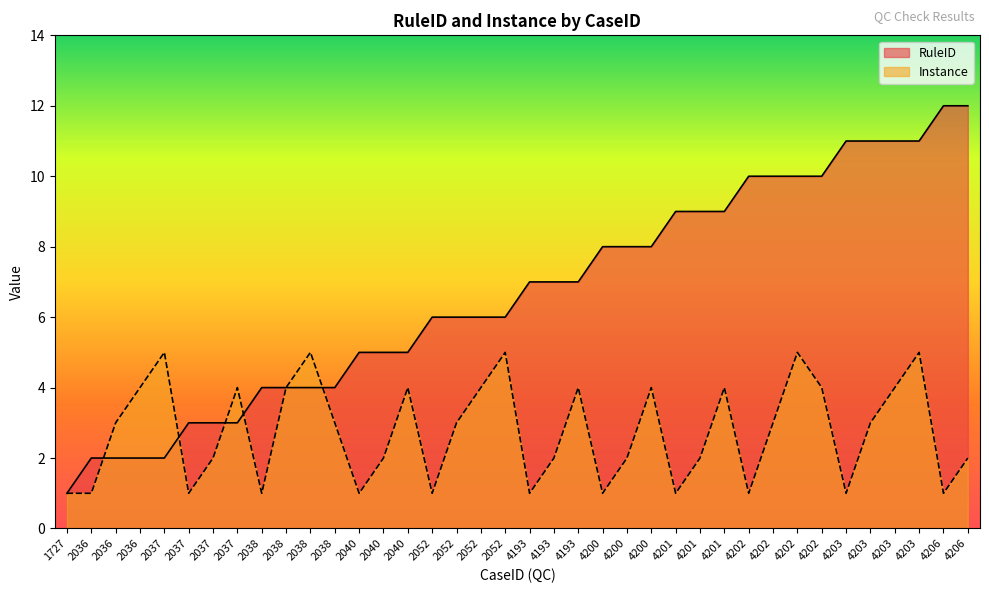

How many lines are shown in the chart?

2